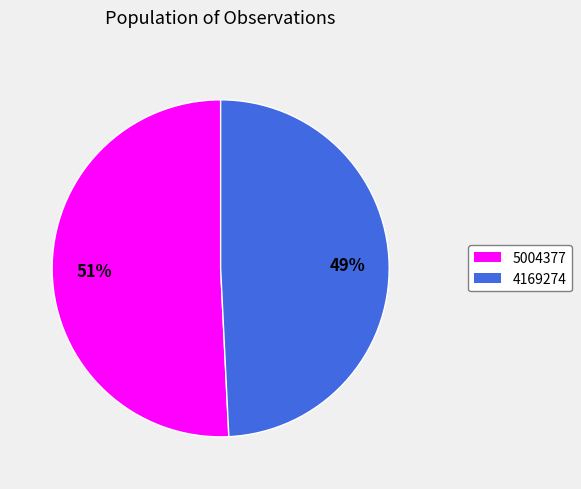

To the nearest percent, what percentage of the pie is 4169274?

49%